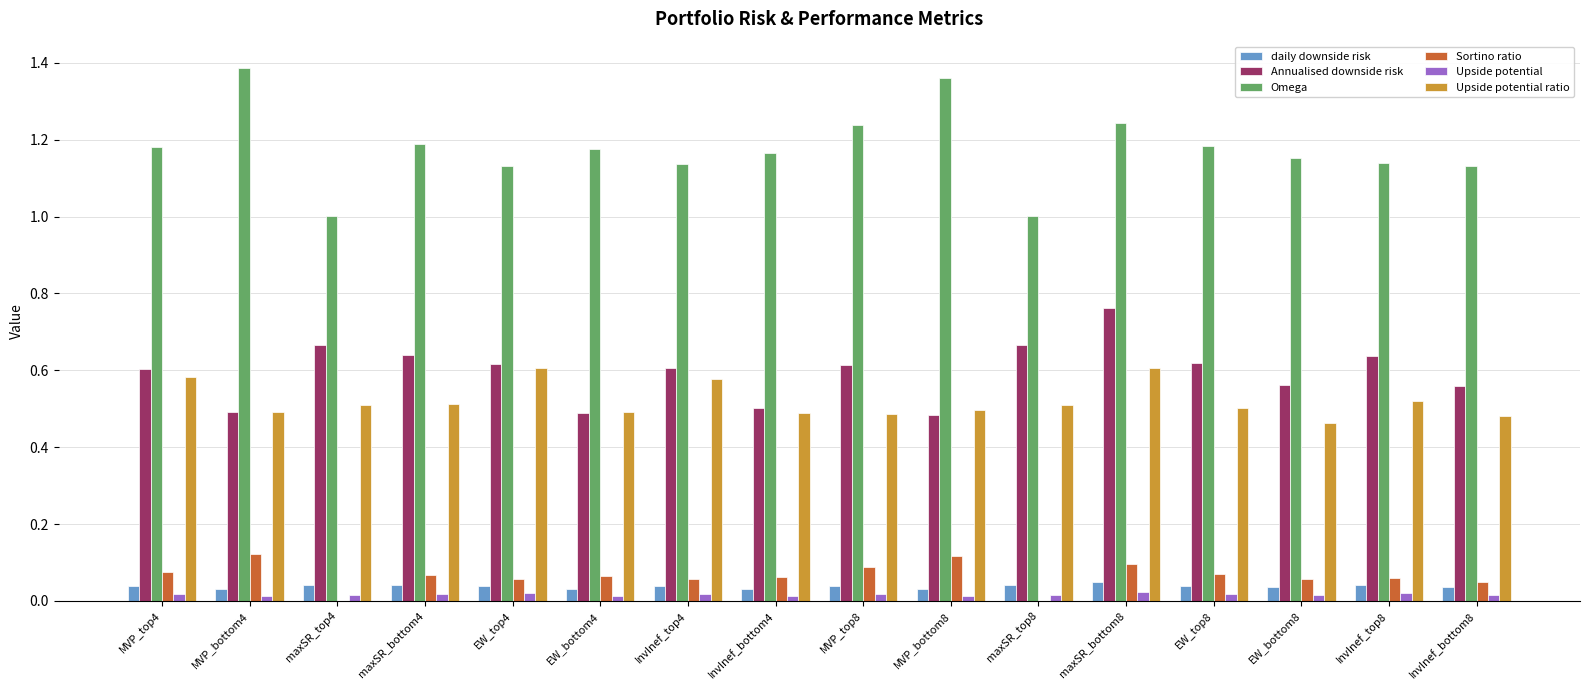

What is the sum of all Omega values?

18.8